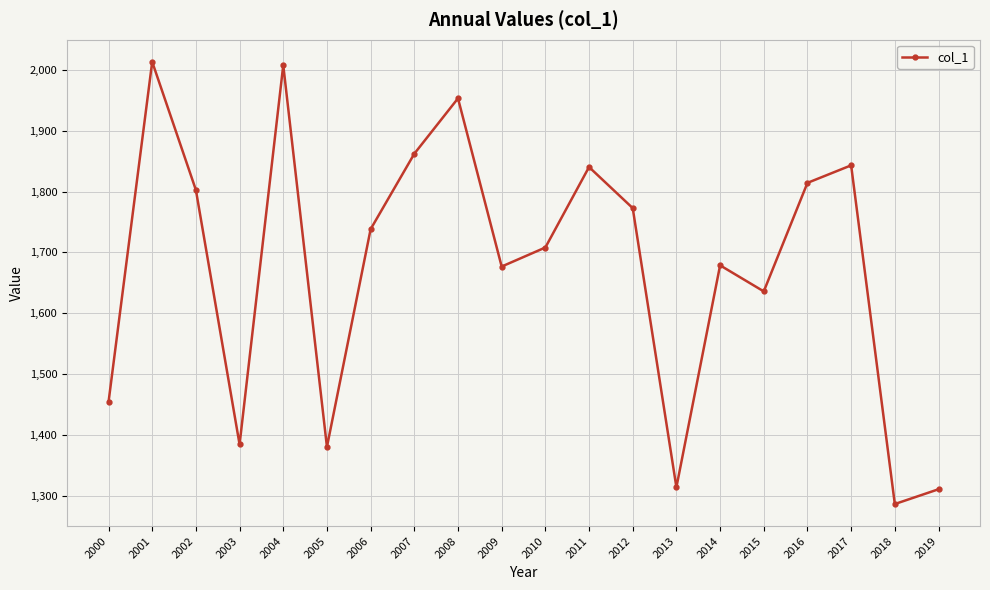

What is the change in value from 2002 to 2005?

-422.4